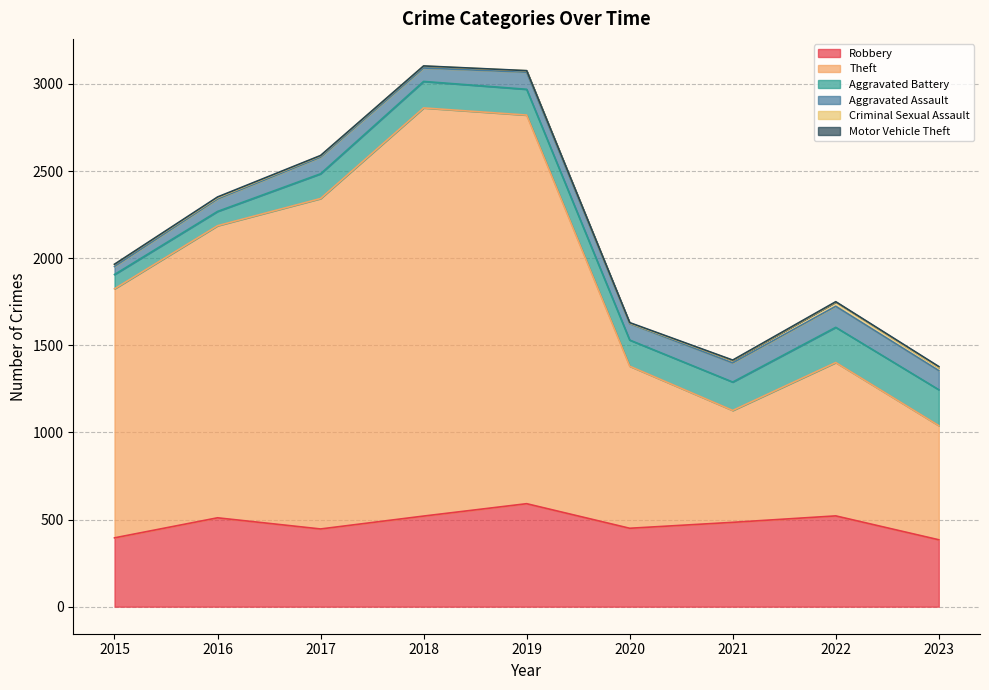

Which label corresponds to the largest value in the chart?

2018